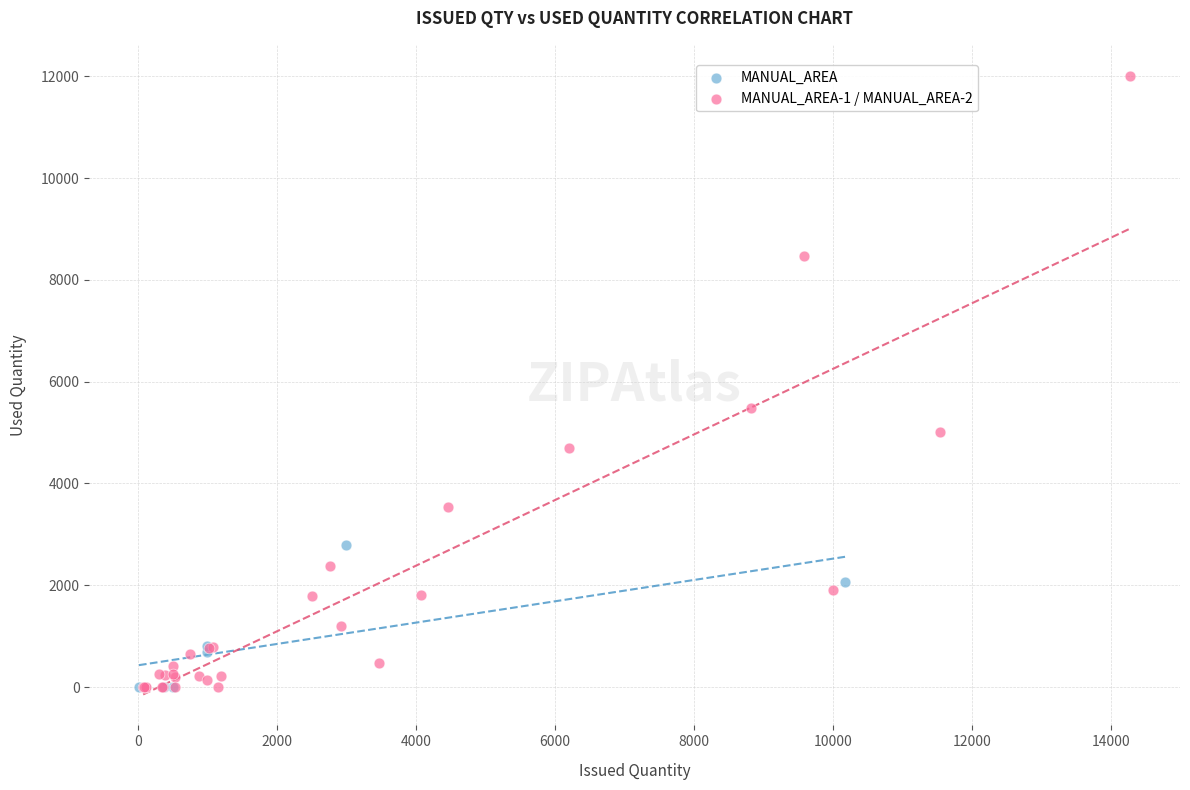

Which series has the widest spread of Y values?

MANUAL_AREA-1 / MANUAL_AREA-2